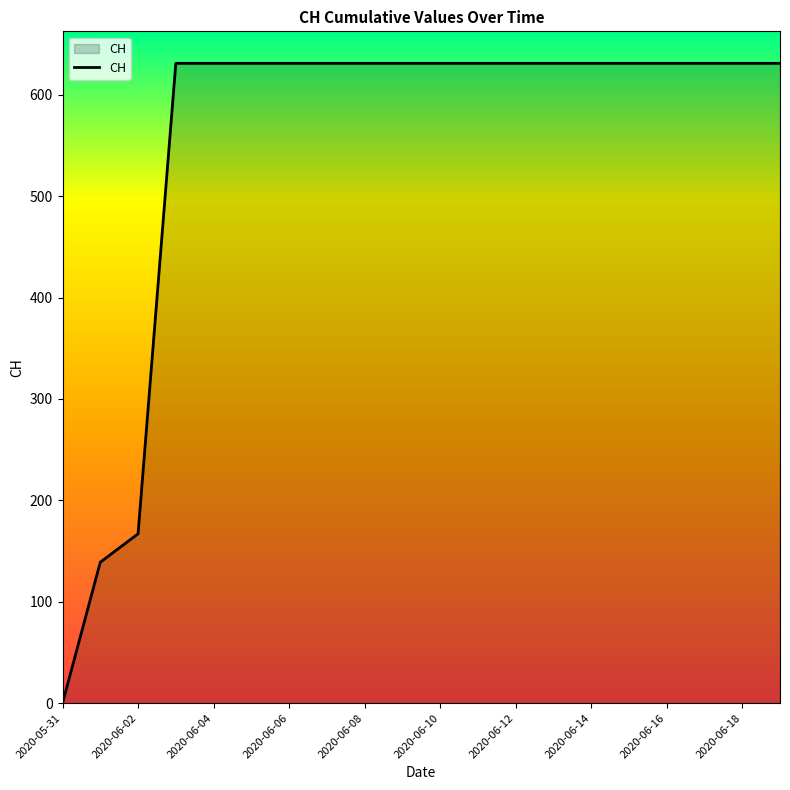

What is the difference between the maximum and minimum values?

631